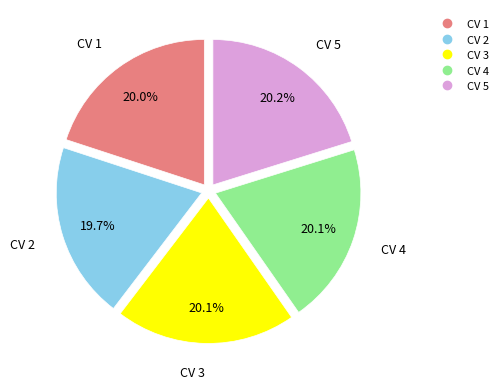

Is there a majority slice in this chart?

No